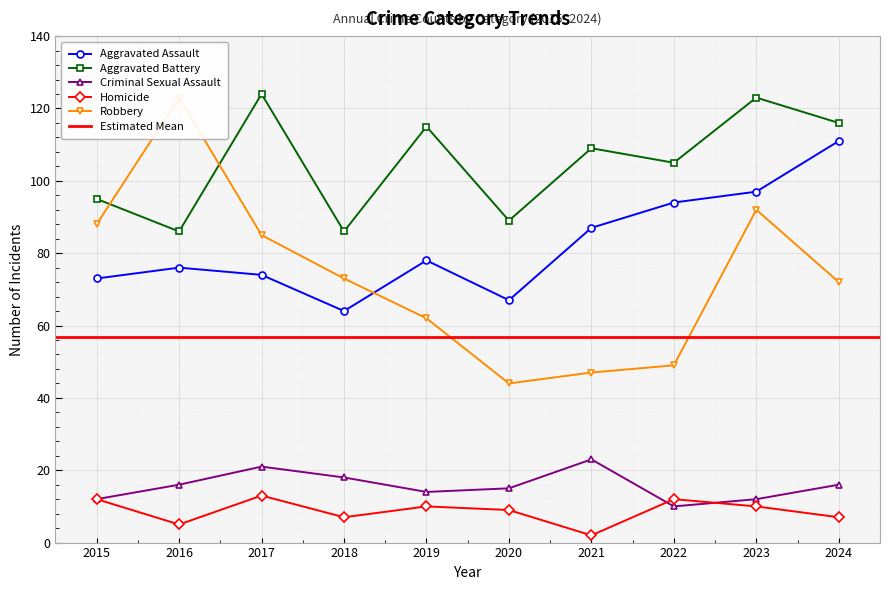

How many categories are shown in the chart?

10